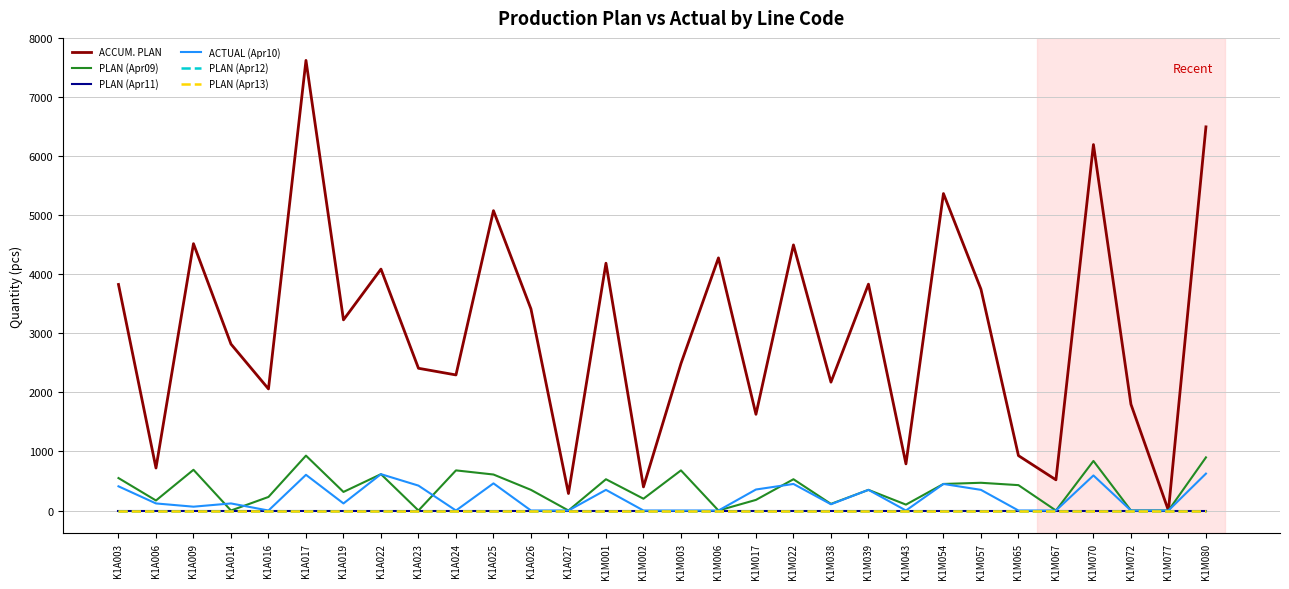

What is the label of the 25th point from the right?

K1A017